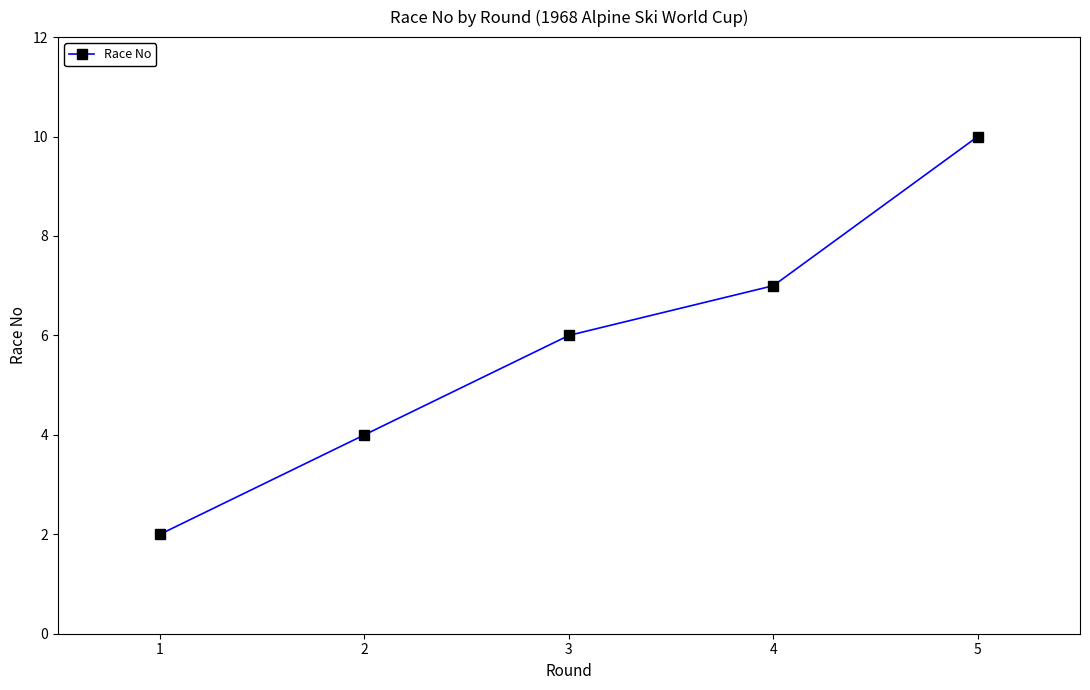

What is the difference between the maximum and minimum values?

8